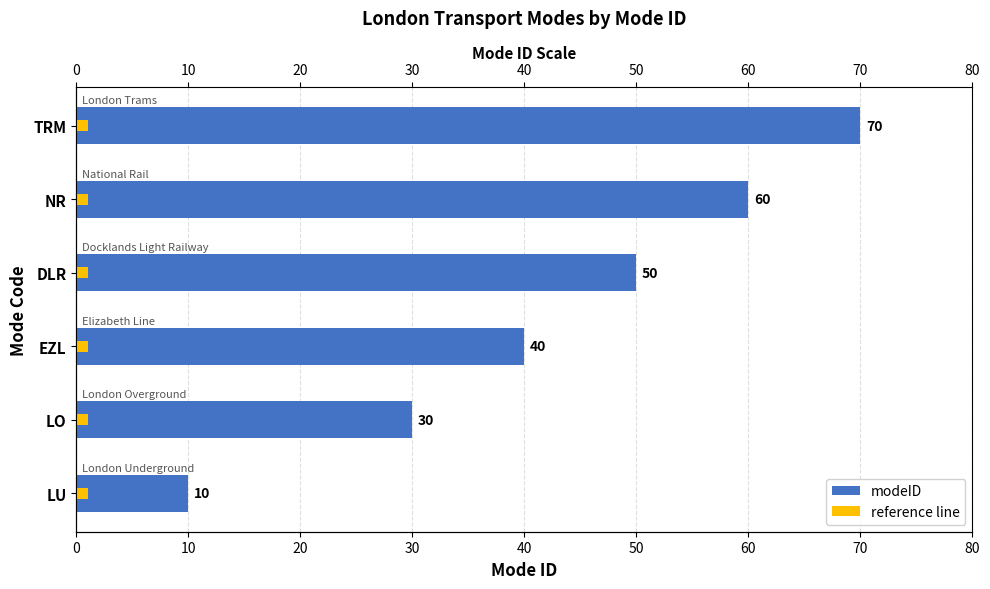

At 40, list the series in order from largest to smallest.

modeID, reference line